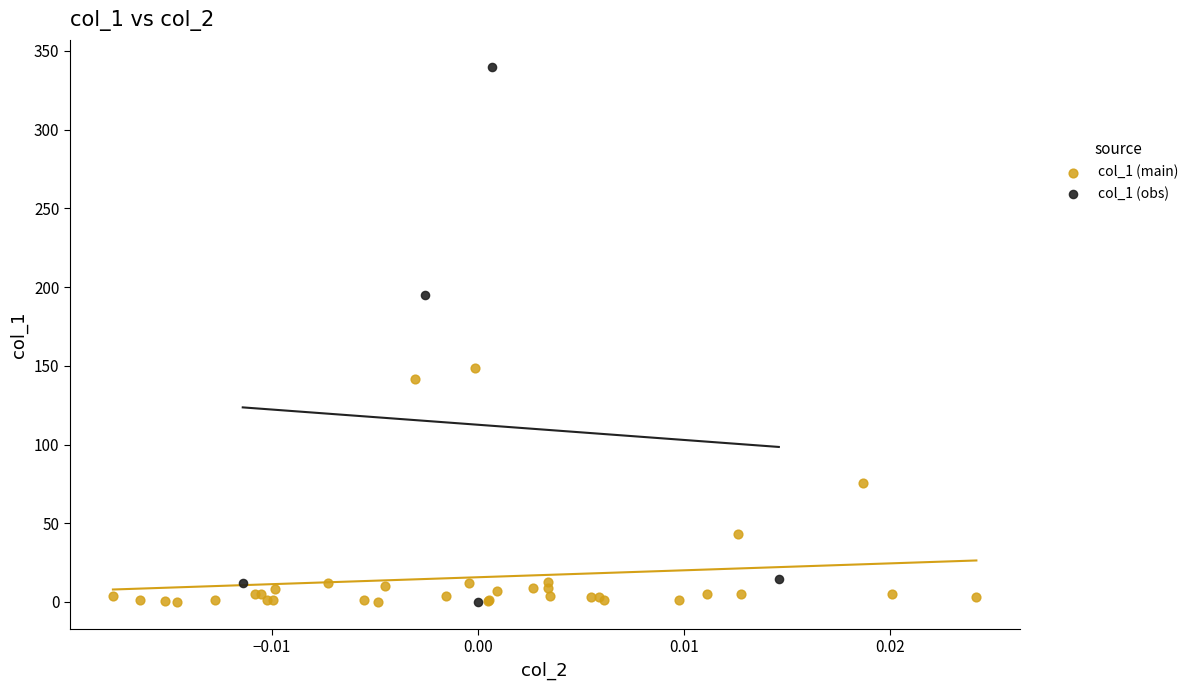

Which series has the largest Y range (max minus min)?

col_1 (obs)